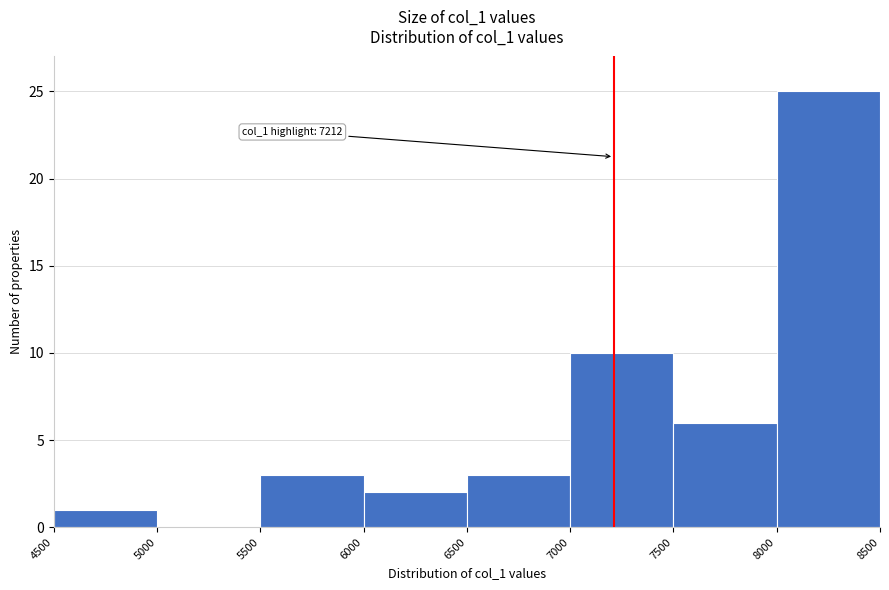

Which range on the x-axis has the tallest bar?

8000 to 8500